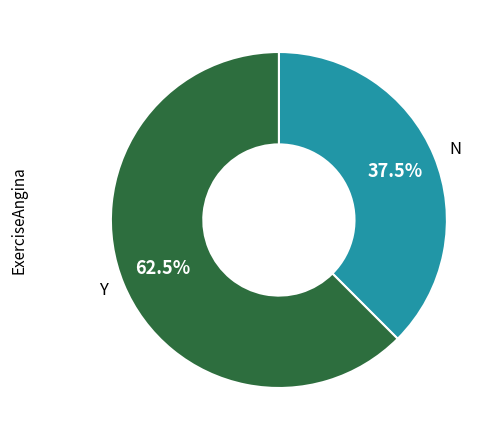

What is the ratio of the value at N to the value at Y?

0.6